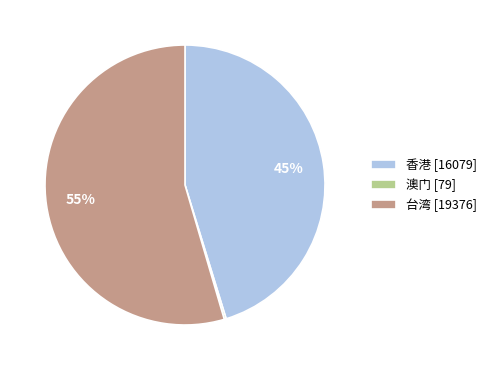

Is it true that 香港 is 45% of the pie?

True